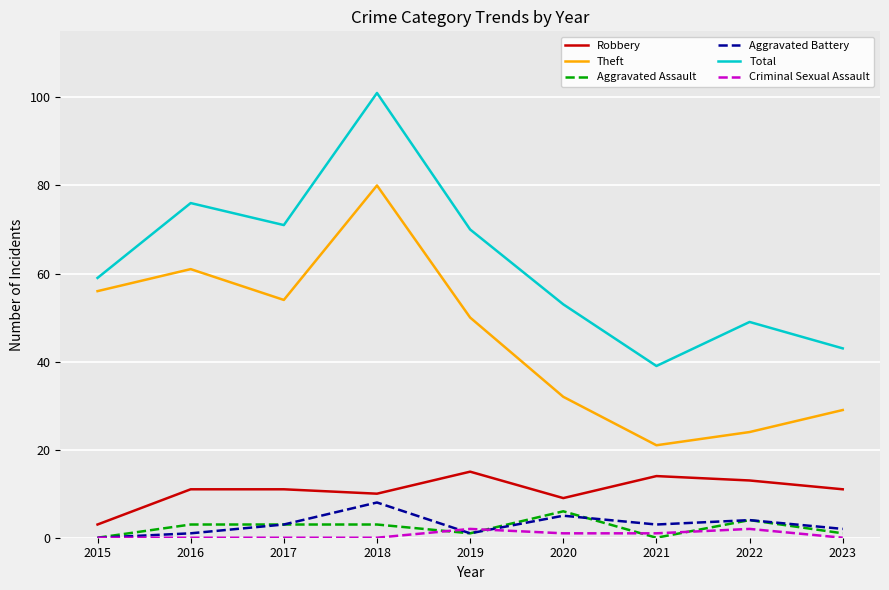

Which series has the largest range (max minus min)?

Total